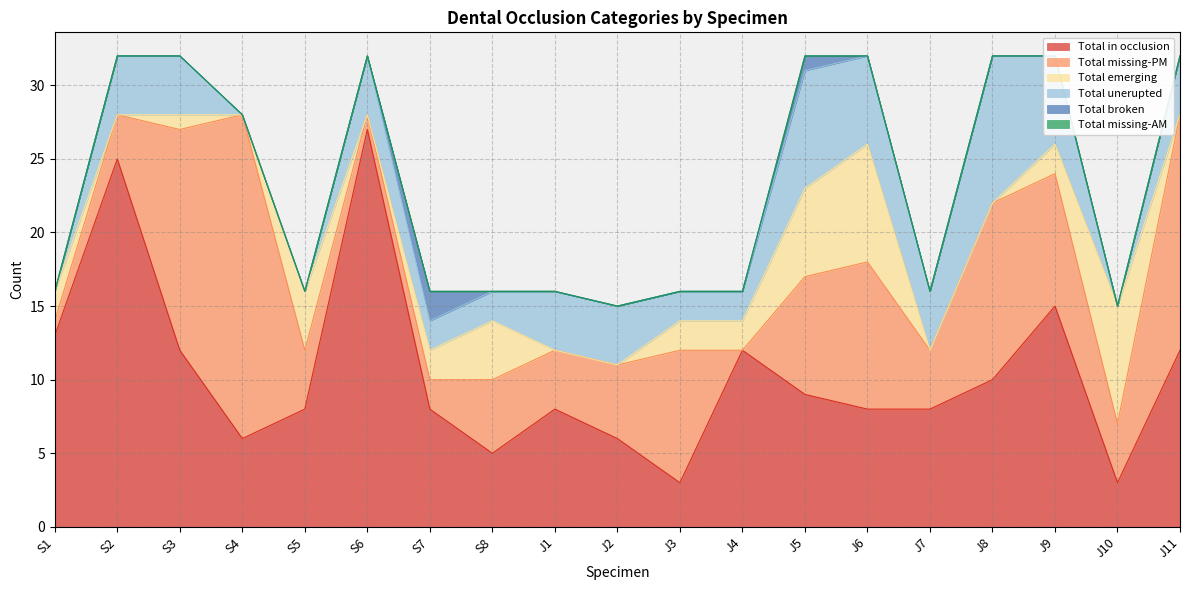

What are all the series names shown in the legend?

Total in occlusion, Total missing-PM, Total emerging, Total unerupted, Total broken, Total missing-AM